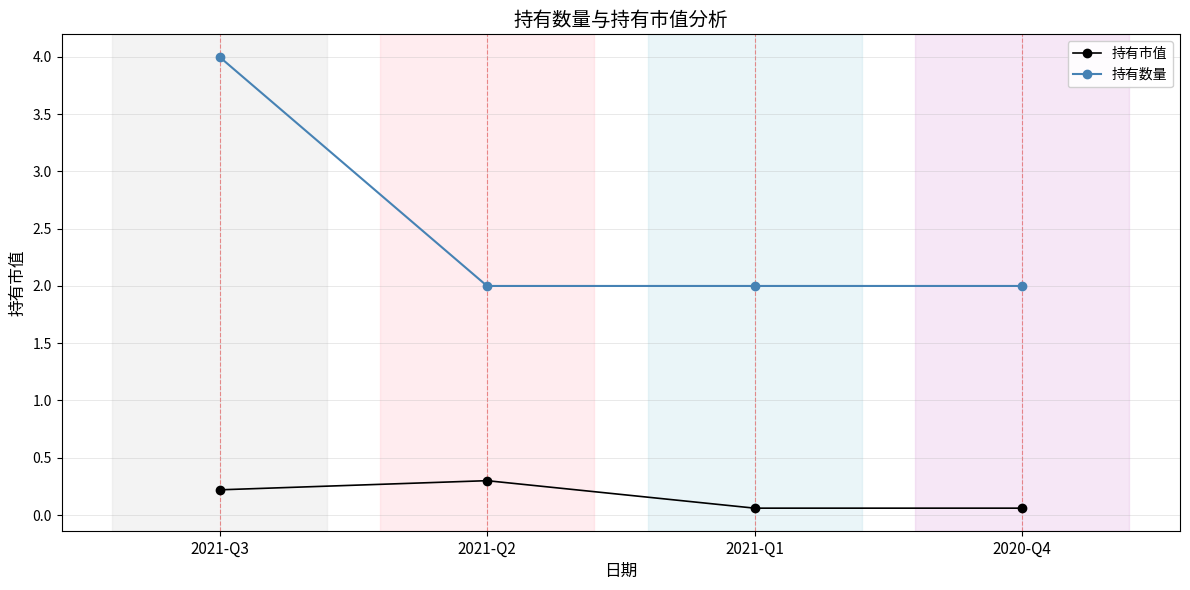

True or false: 持有市值 has more than 2 interior local peaks.

False